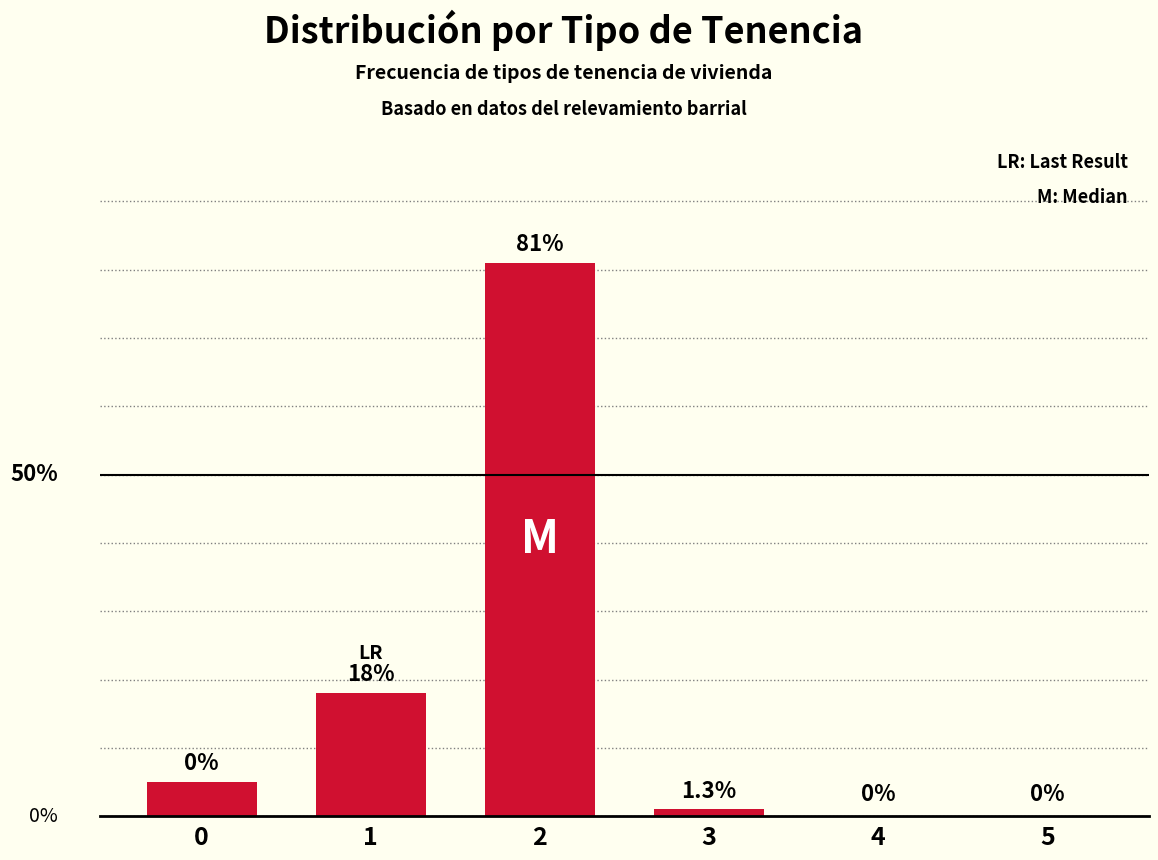

What is the sum of all values?

105